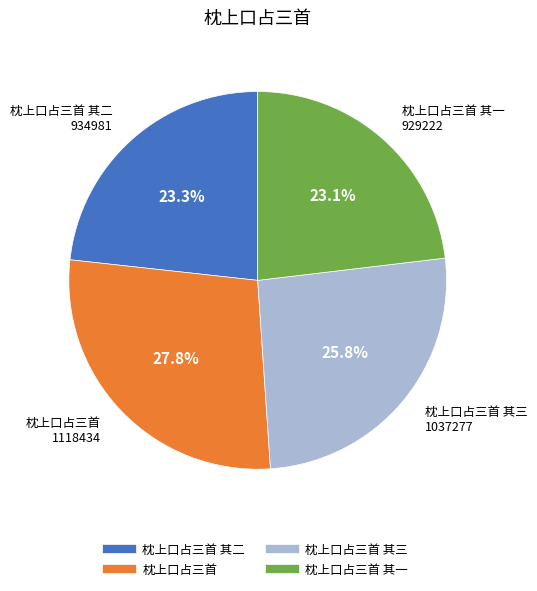

Is there any slice that represents more than half of the pie?

No